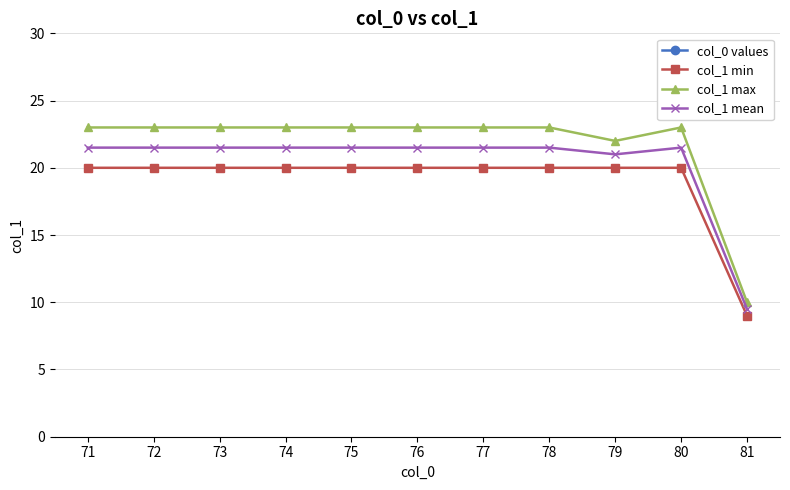

How many col_0 values values are between 73 and 79?

7